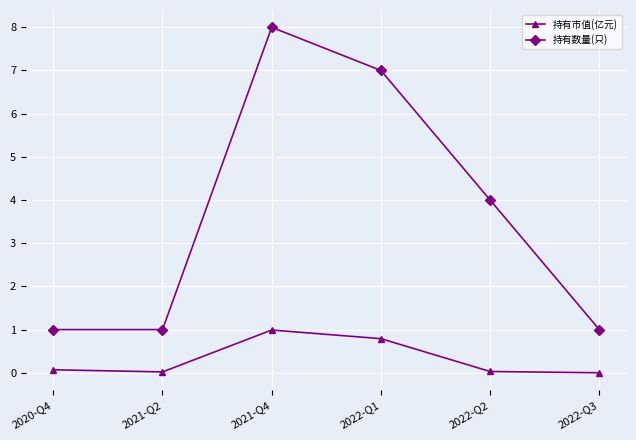

At which category does 持有数量(只) reach its first local peak?

2021-Q4